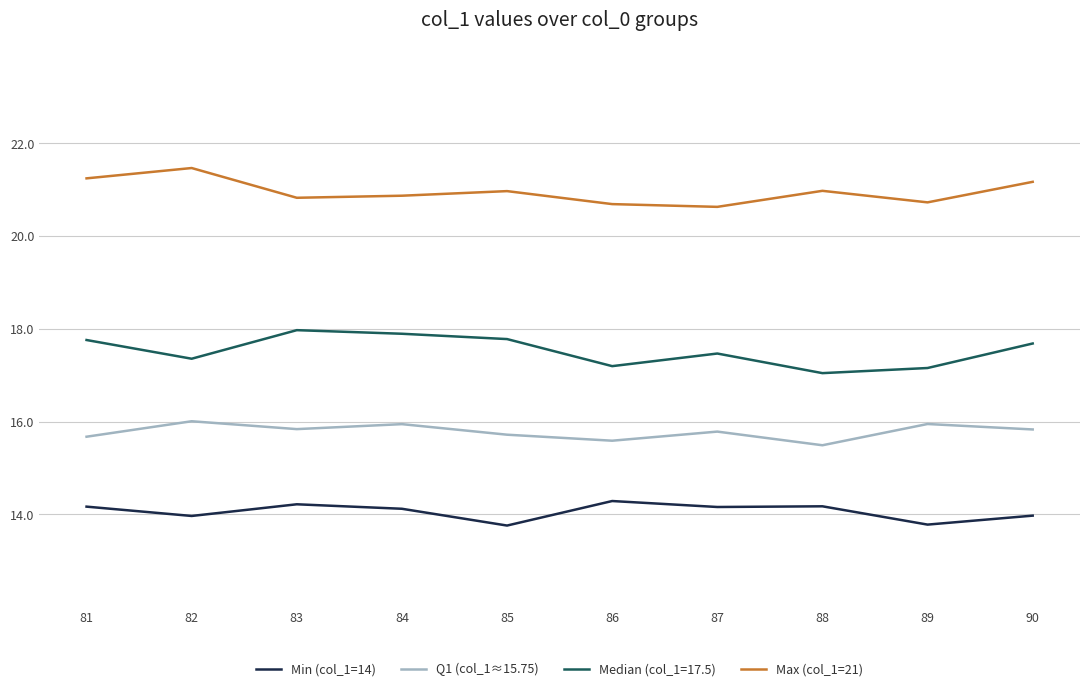

The value of Q1 (col_1≈15.75) at 81 is 9.0. True or false?

False